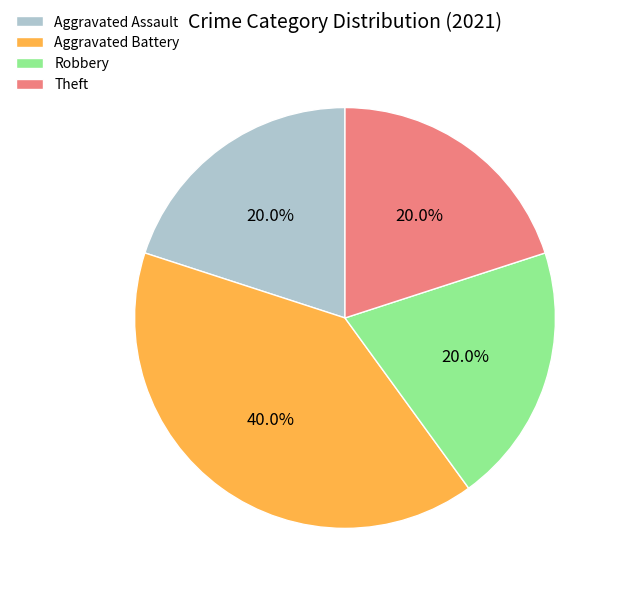

Does Aggravated Battery account for over 50% of the chart?

No